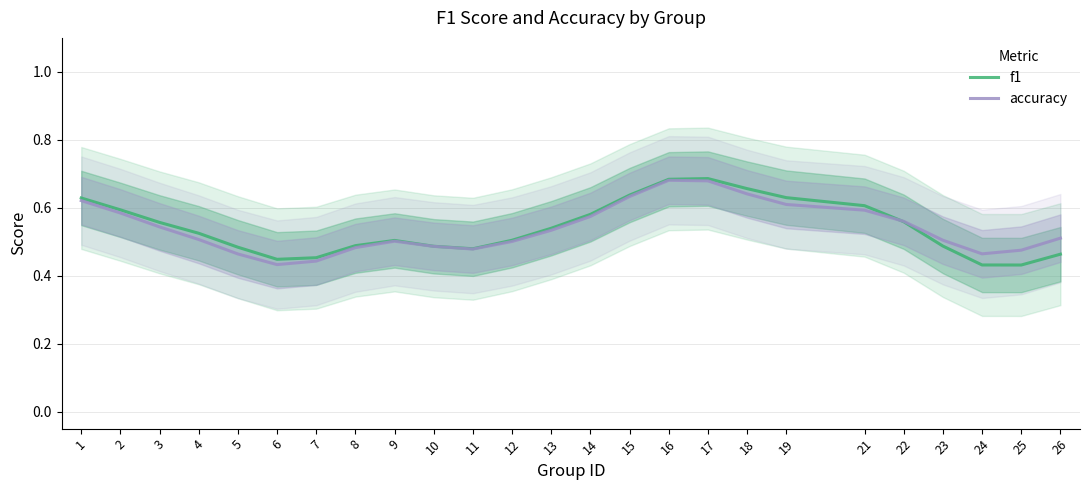

What is the value of the accuracy point at the 17th from the left?

0.7